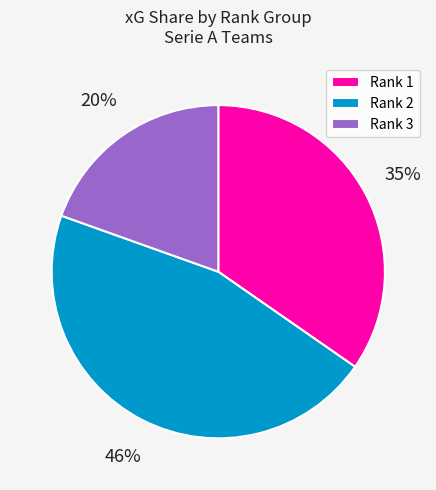

Rank the categories by value from highest to lowest.

Rank 2, Rank 1, Rank 3